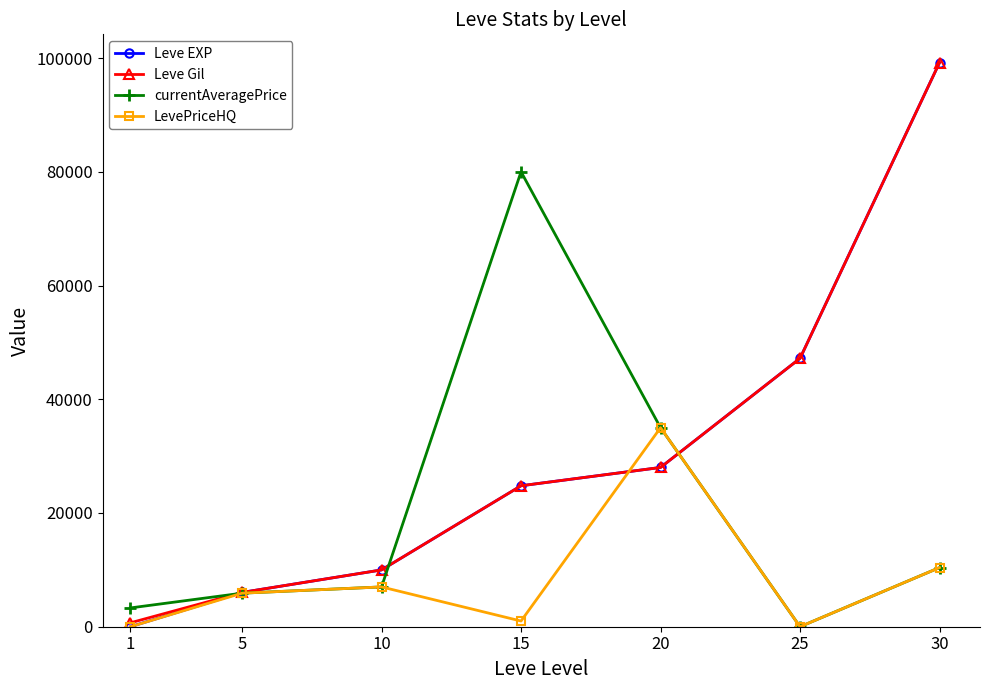

Where is the first local minimum for currentAveragePrice?

25